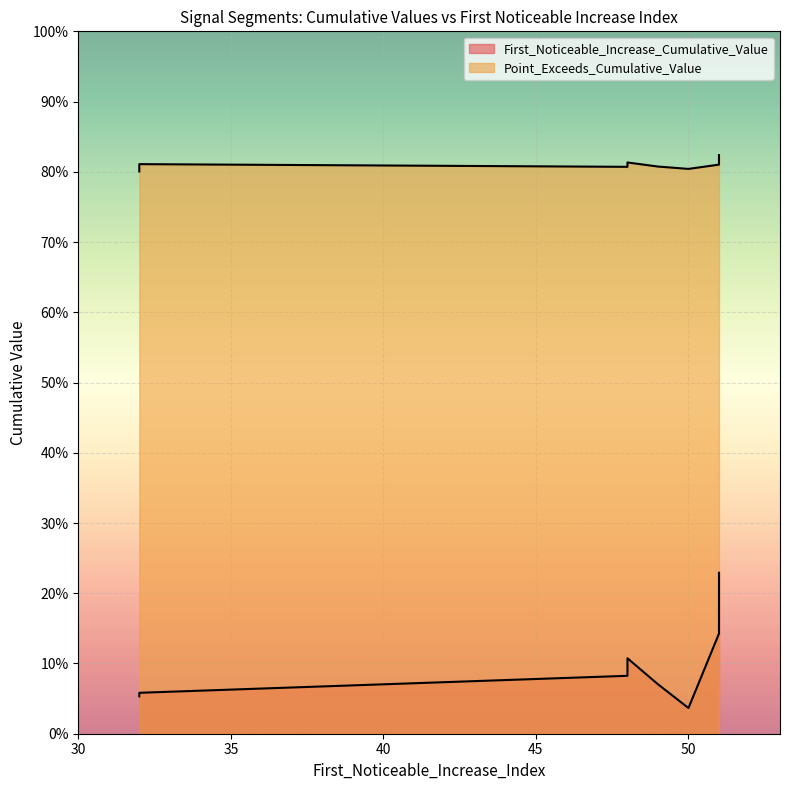

Rank the series by their average value, from lowest to highest.

First_Noticeable_Increase_Cumulative_Value, Point_Exceeds_Cumulative_Value